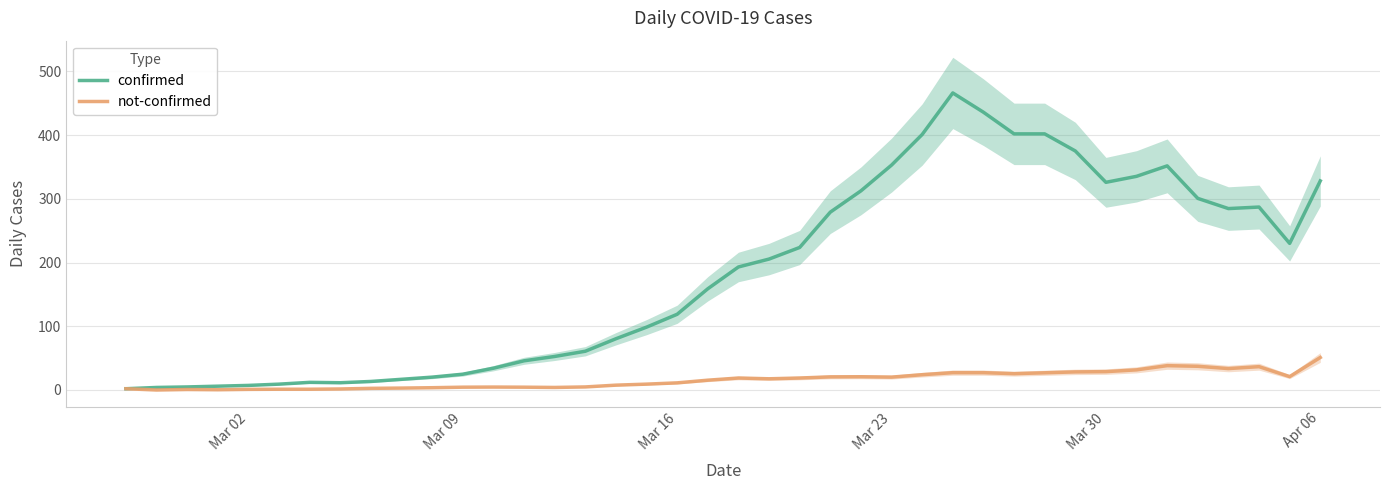

Is it true that confirmed equals 352.8 at Mar 23?

True